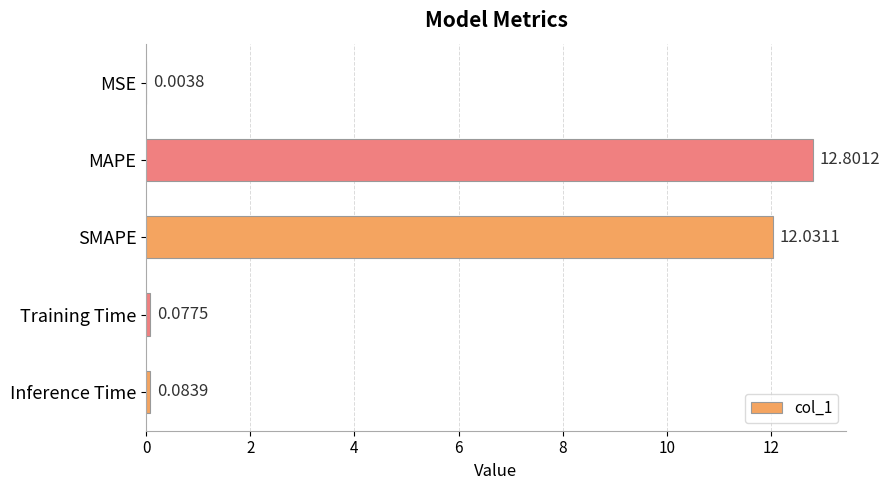

Are the bars grouped side by side (vs. stacked)?

No